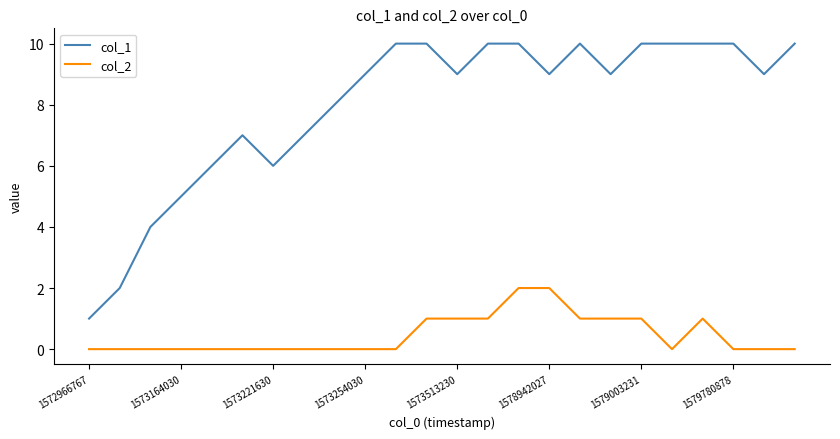

Which series has the largest range (max minus min)?

col_1